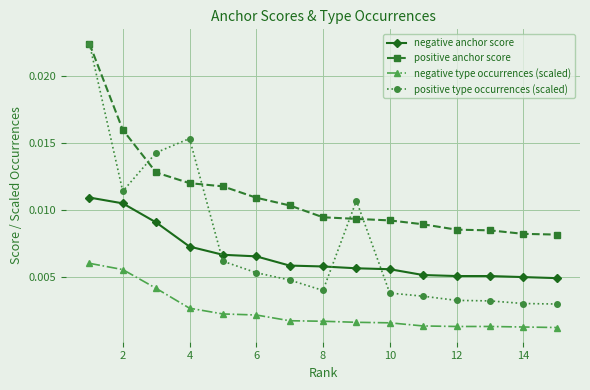

True or false: negative anchor score and positive anchor score intersect in this chart.

False